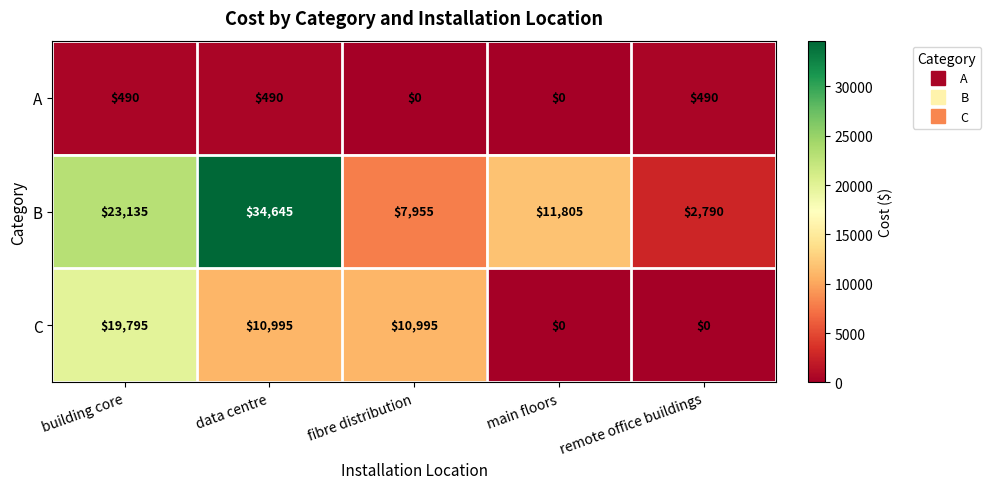

Where does the B series first go above 11805?

building core